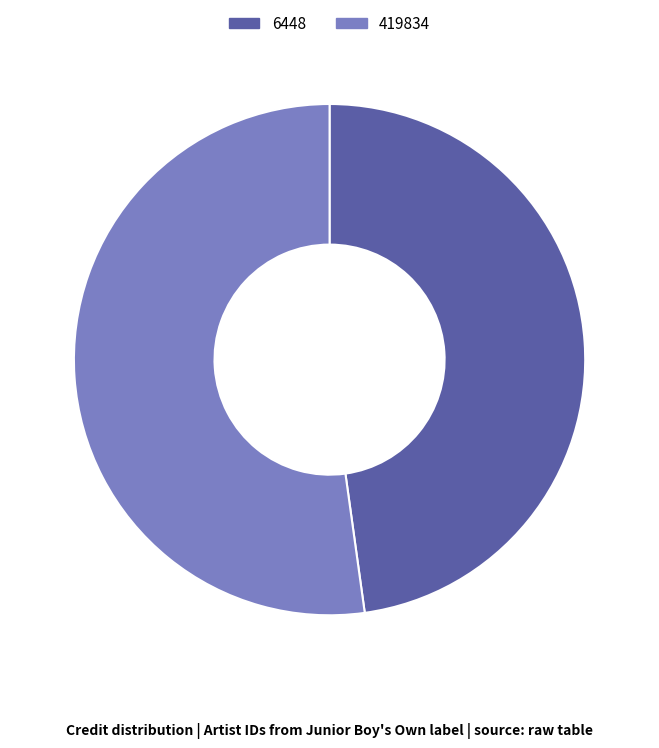

Approximately how many times larger is the value at 6448 compared to 419834?

0.9